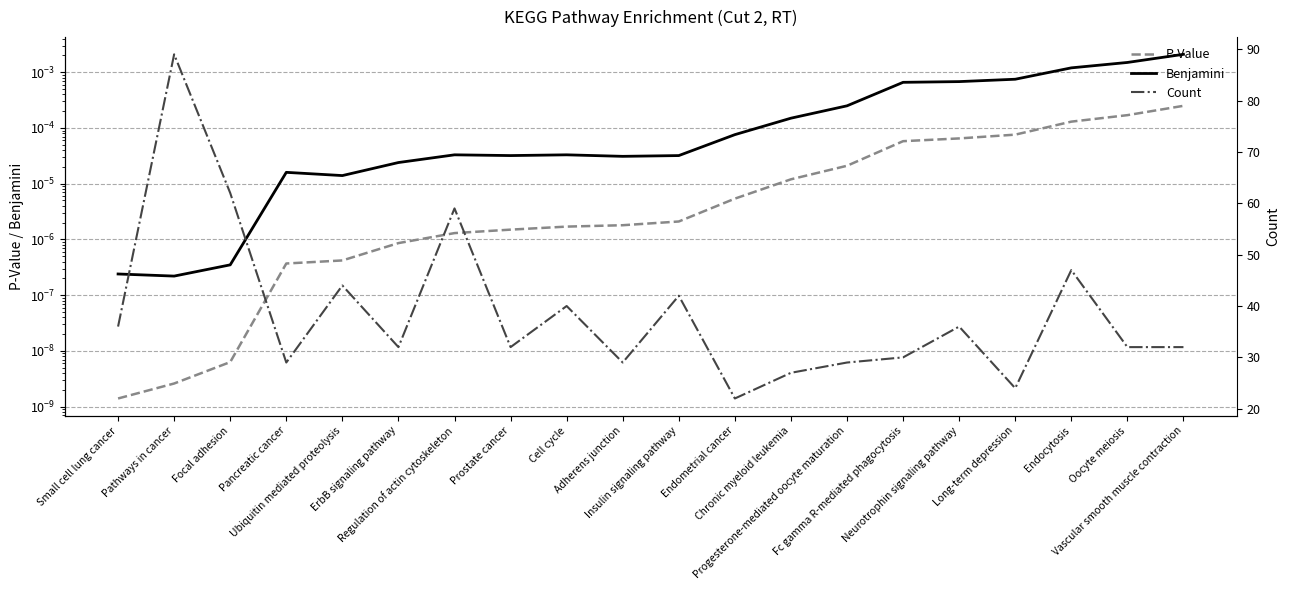

True or false: Benjamini and P-Value cross at least once.

False